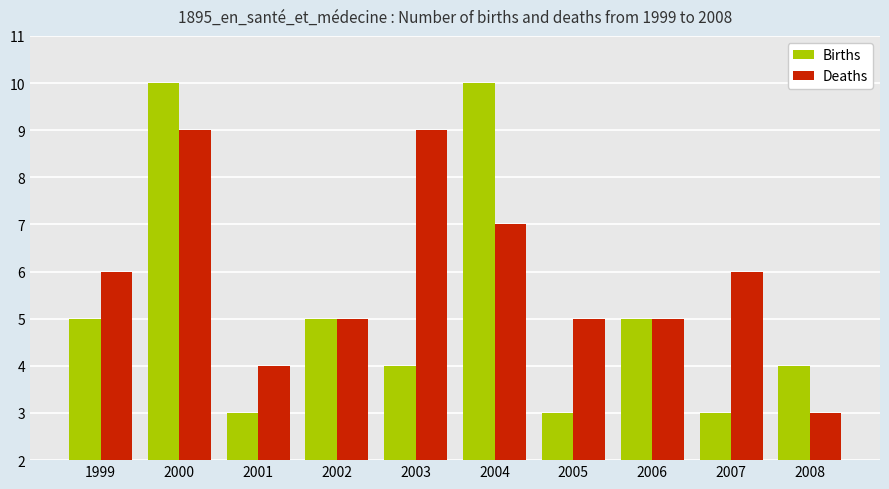

List the series in order of their overall mean, lowest first.

Births, Deaths